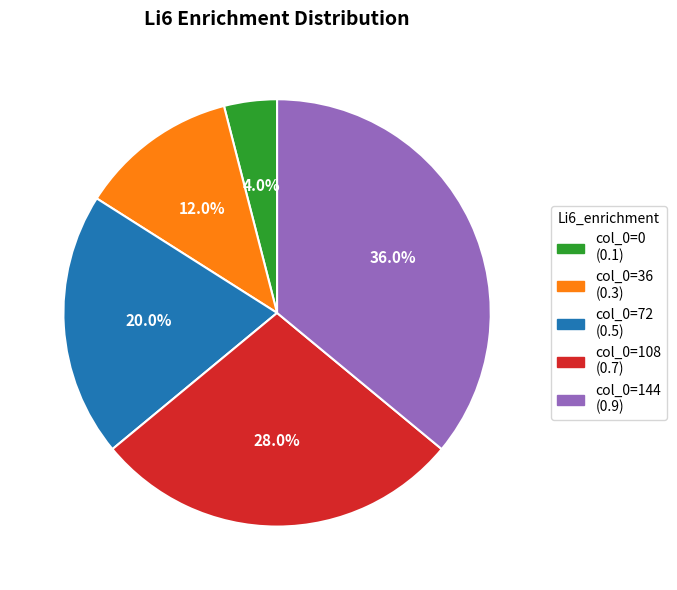

Is there a majority slice in this chart?

No